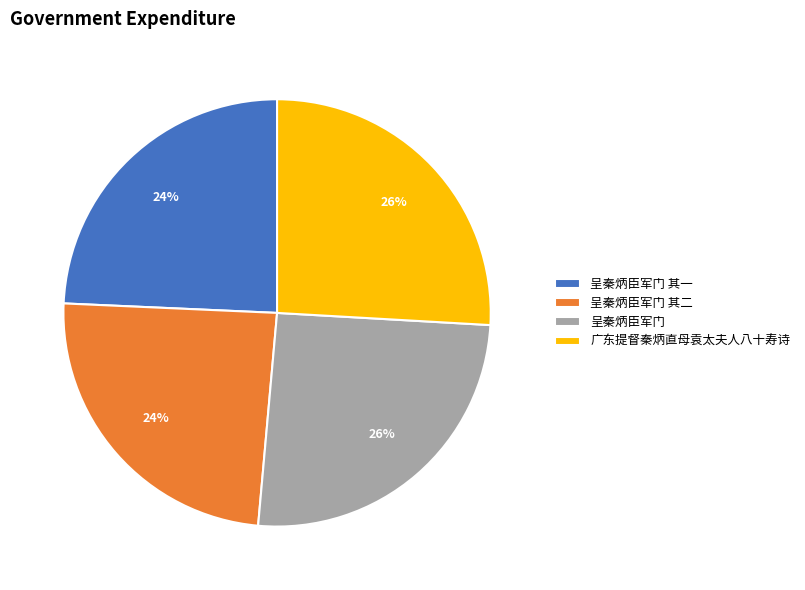

To the nearest percent, what percentage of the pie is 呈秦炳臣军门 其一?

24%